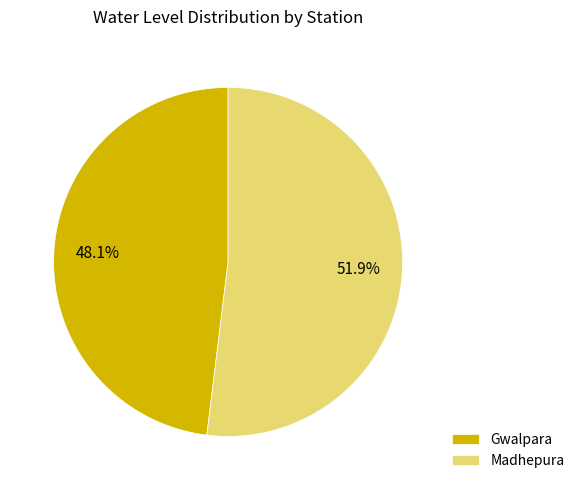

To the nearest percent, what is the combined percentage of Madhepura and Gwalpara?

100%